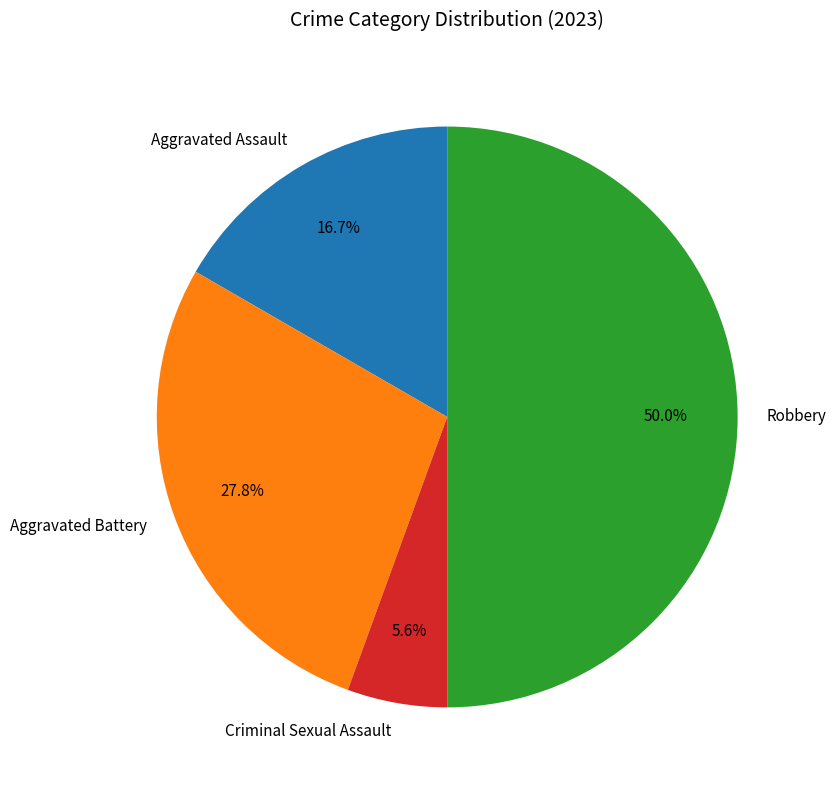

What percentage is the Aggravated Assault slice, to the nearest percent?

17%